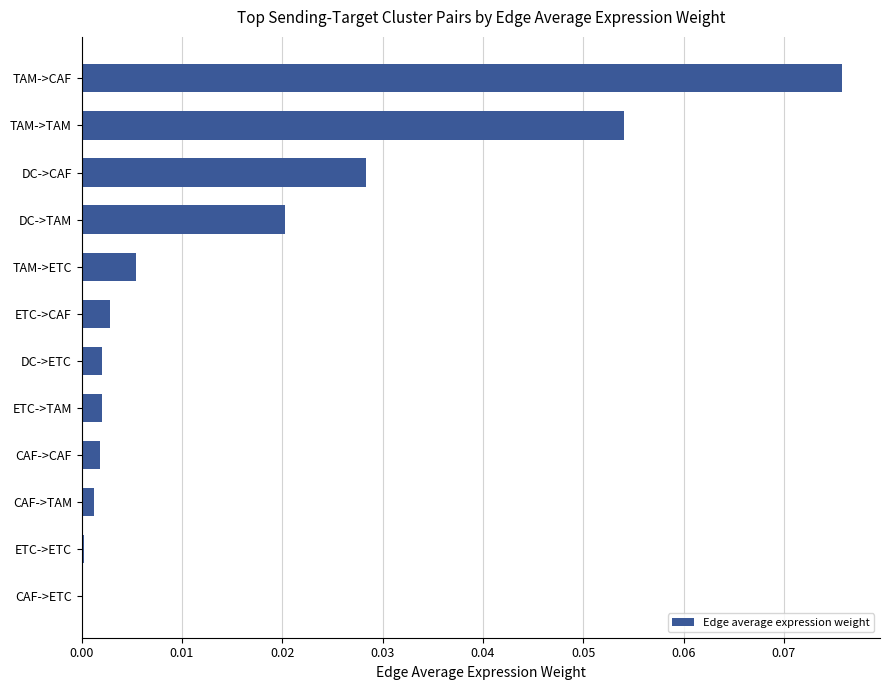

At which category does the chart reach its peak across all series?

TAM->CAF